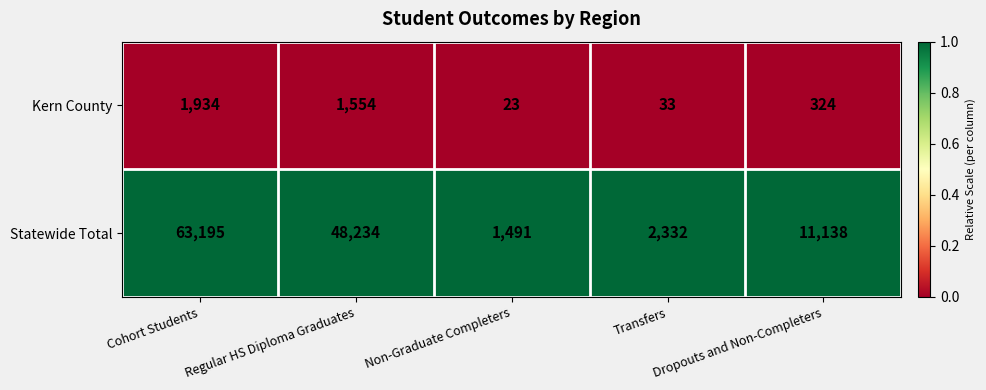

What is the difference between the highest and lowest values at Regular HS Diploma Graduates?

46680